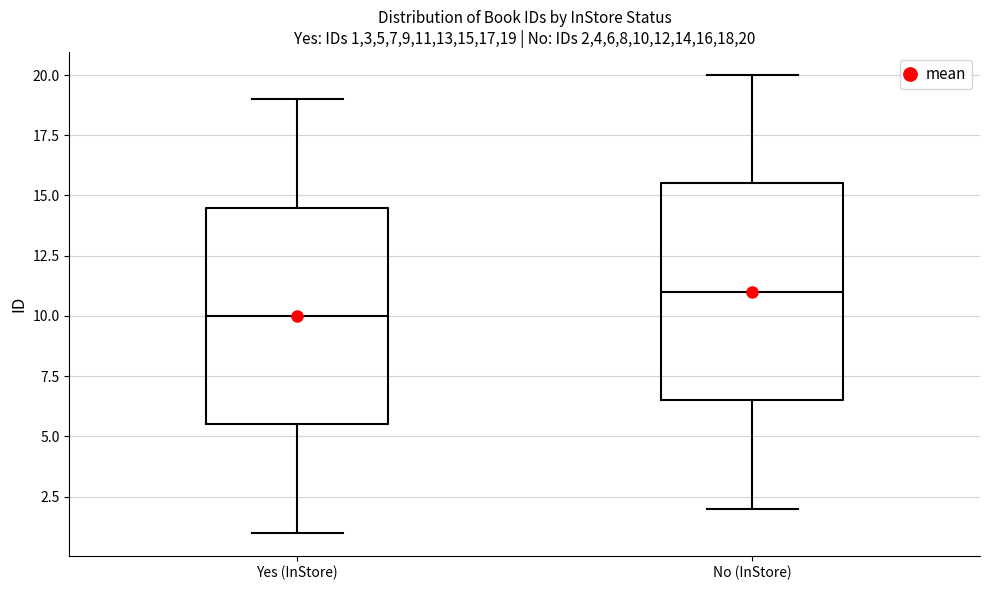

Reading left to right, transcribe this box plot: for each box, give where its median line is, the range the box spans, and where its two whiskers end, as read against the y-axis. The values are not printed on the chart, so give them approximately, as read against the axis.

Yes (InStore): median 10.0, box 5.5 to 14.5, whiskers 1.0 to 19.0
No (InStore): median 11.0, box 6.5 to 15.5, whiskers 2.0 to 20.0